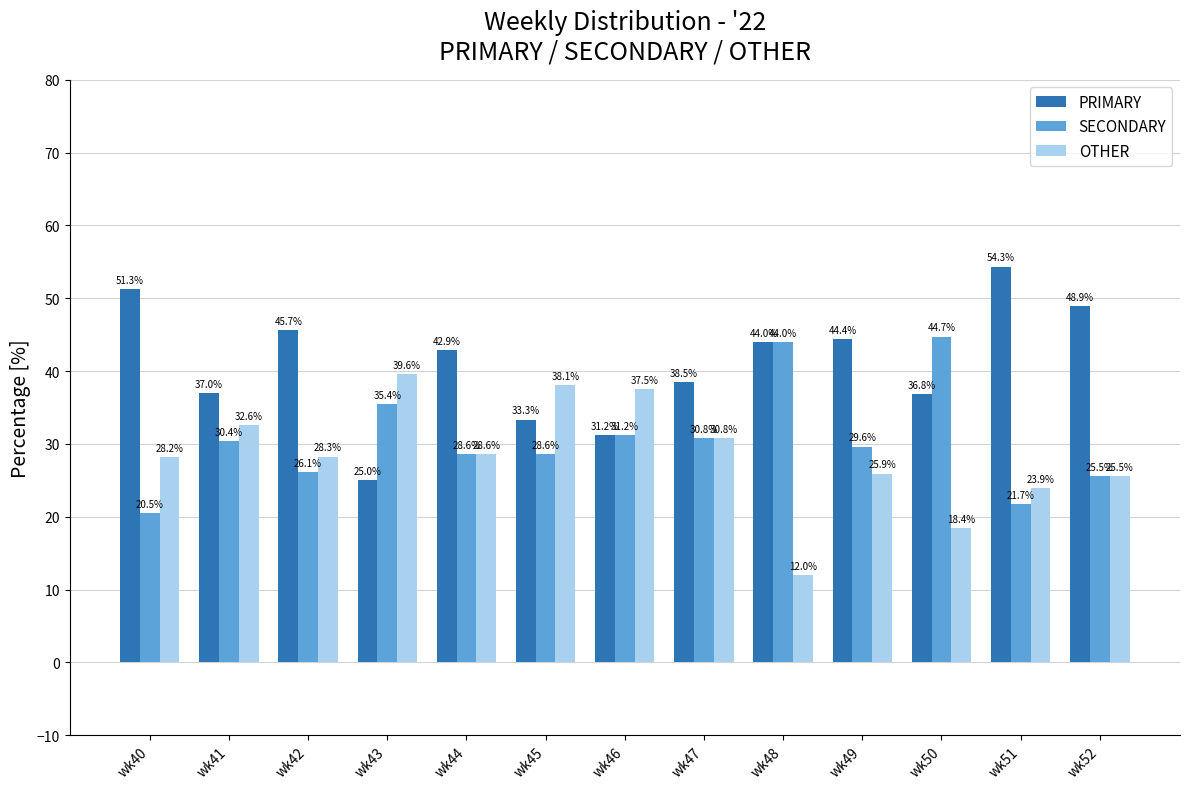

The OTHER series shows 32.6 at wk41. True or false?

True